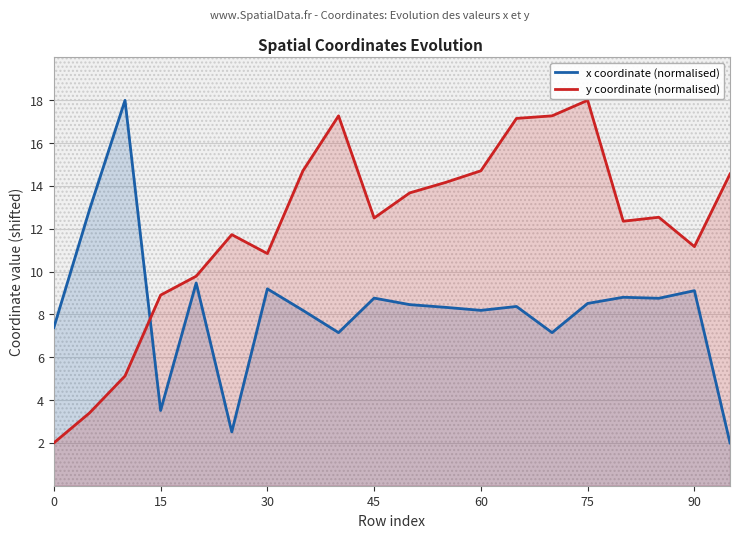

How many data points in x coordinate (normalised) are less than 8?

6